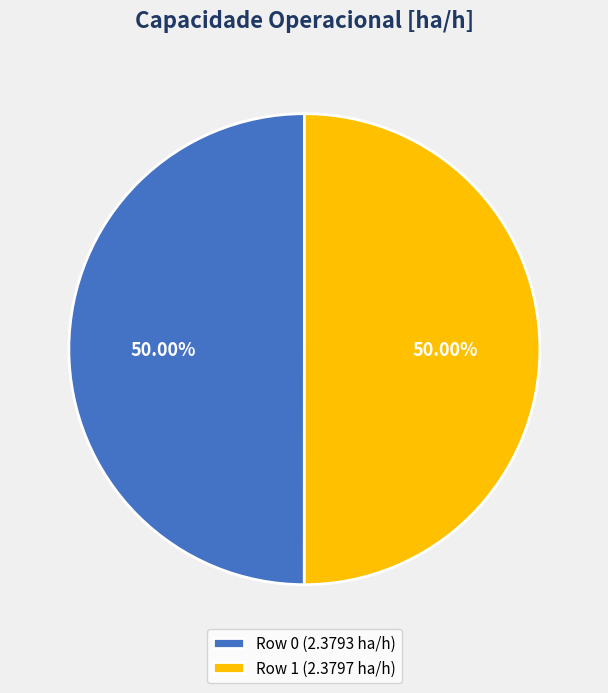

Approximately how many times larger is the value at Row 0 compared to Row 1?

1.0